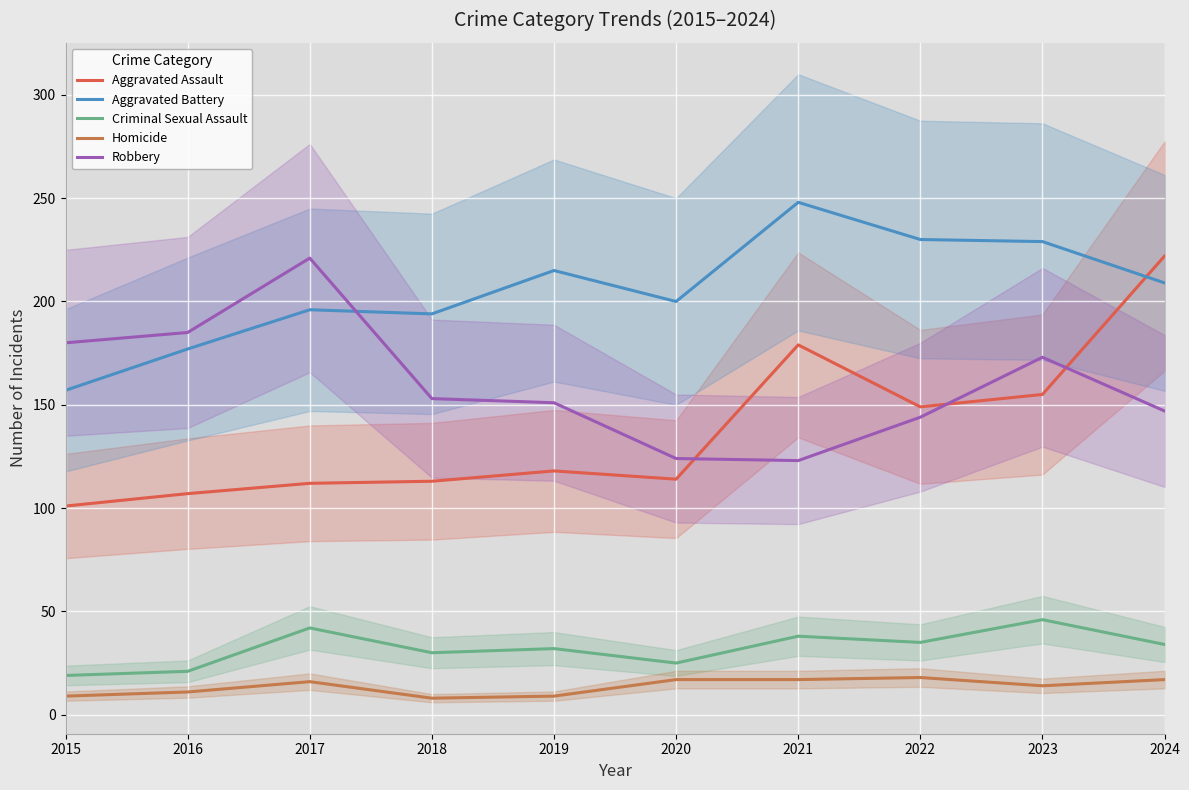

What are all the series names shown in the legend?

Aggravated Assault, Aggravated Battery, Criminal Sexual Assault, Homicide, Robbery